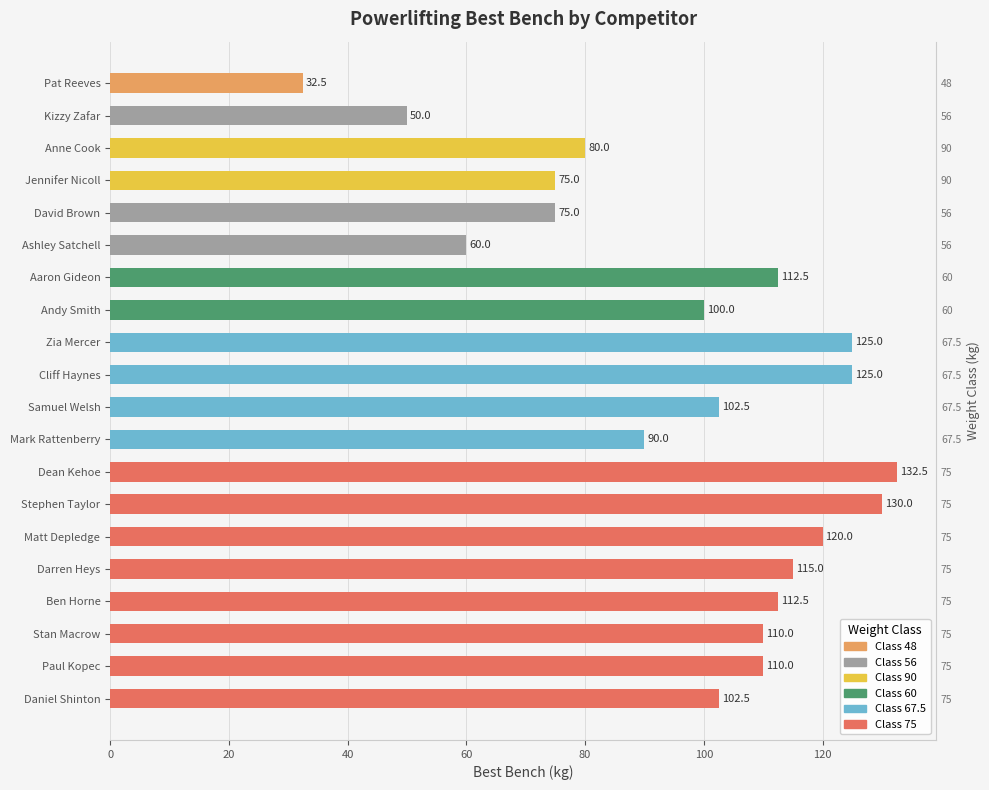

How many data points does each series have?

20